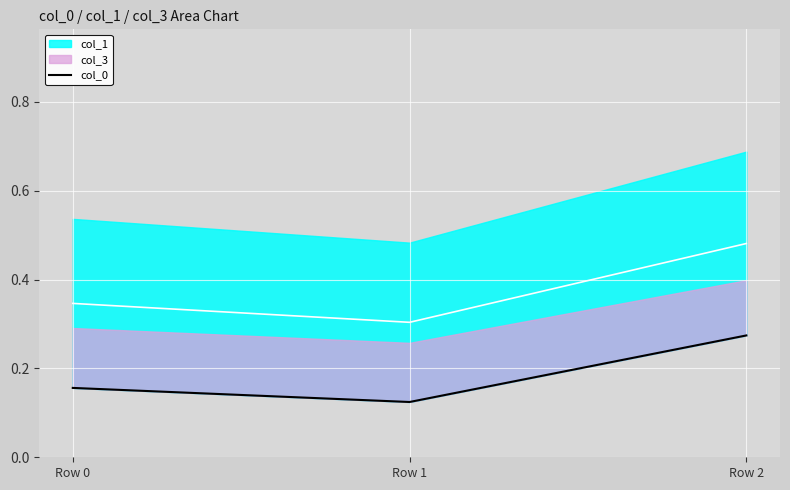

True or false: the data shows 0.1 at Row 2.

False